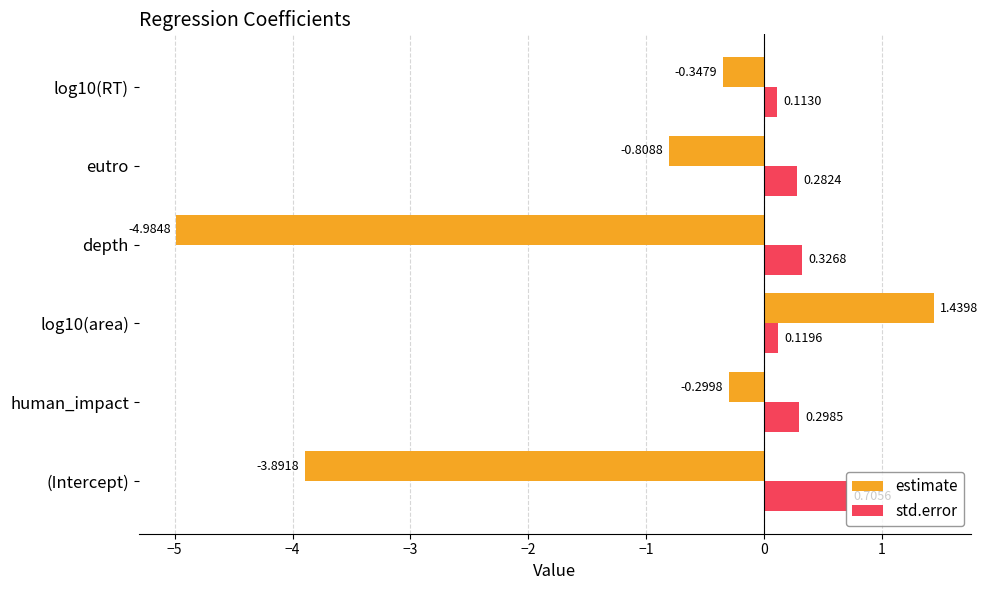

What is the sum of all std.error values?

1.8